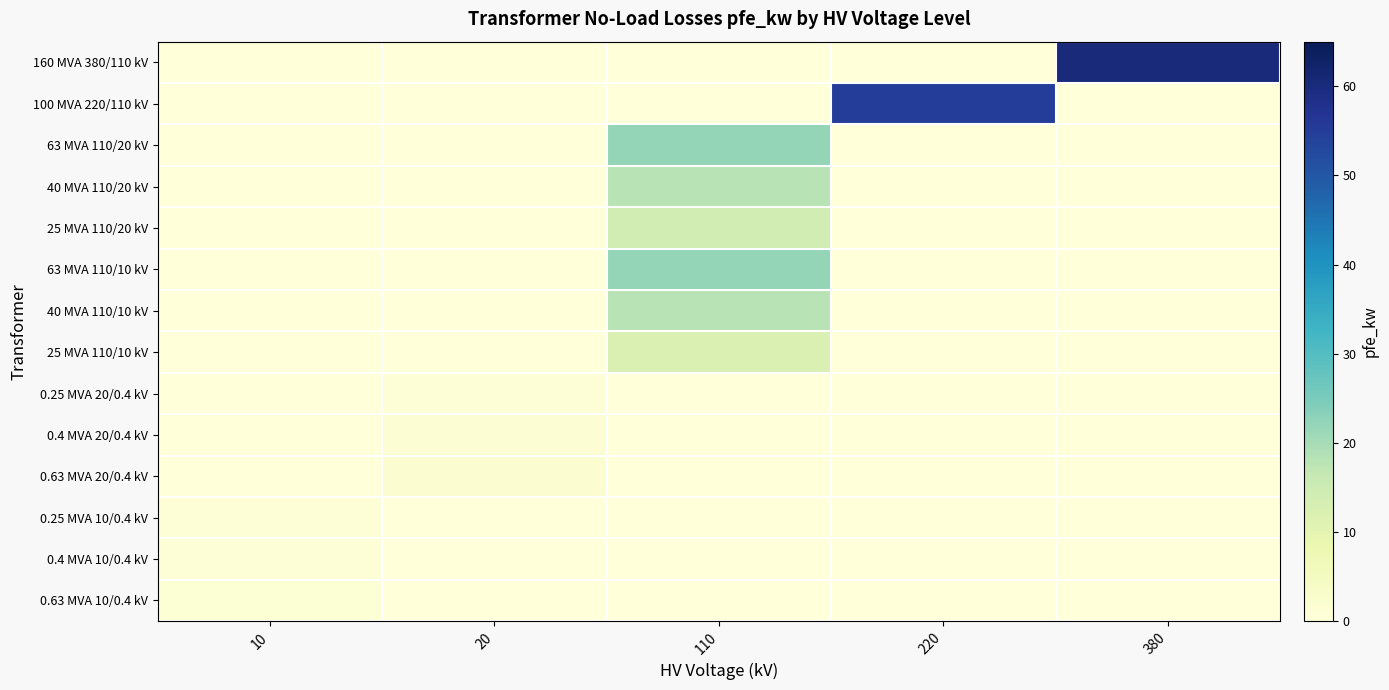

At how many categories does at least one series exceed 58?

1